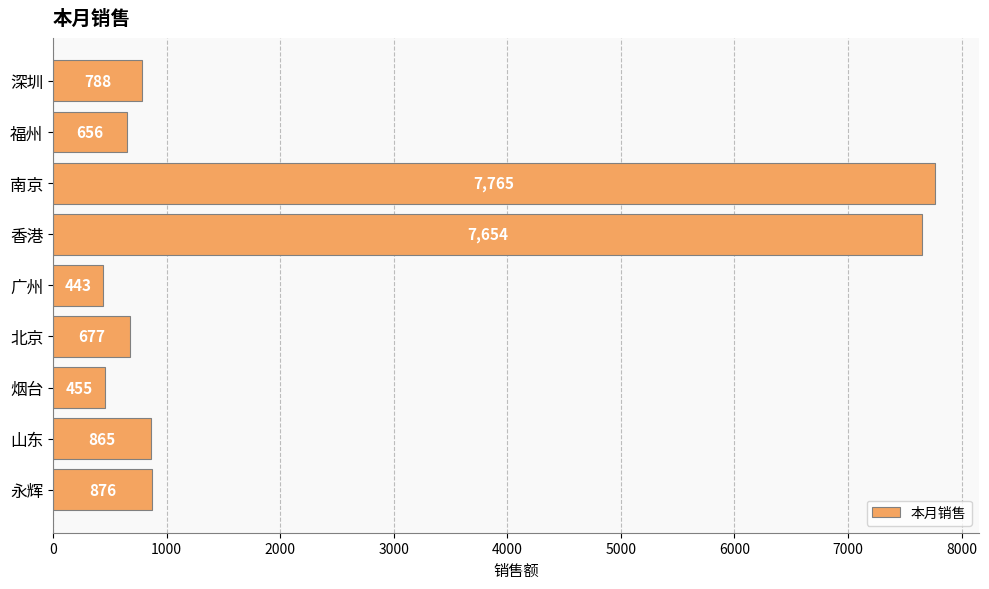

Rank the categories by value from lowest to highest.

广州, 烟台, 福州, 北京, 深圳, 山东, 永辉, 香港, 南京